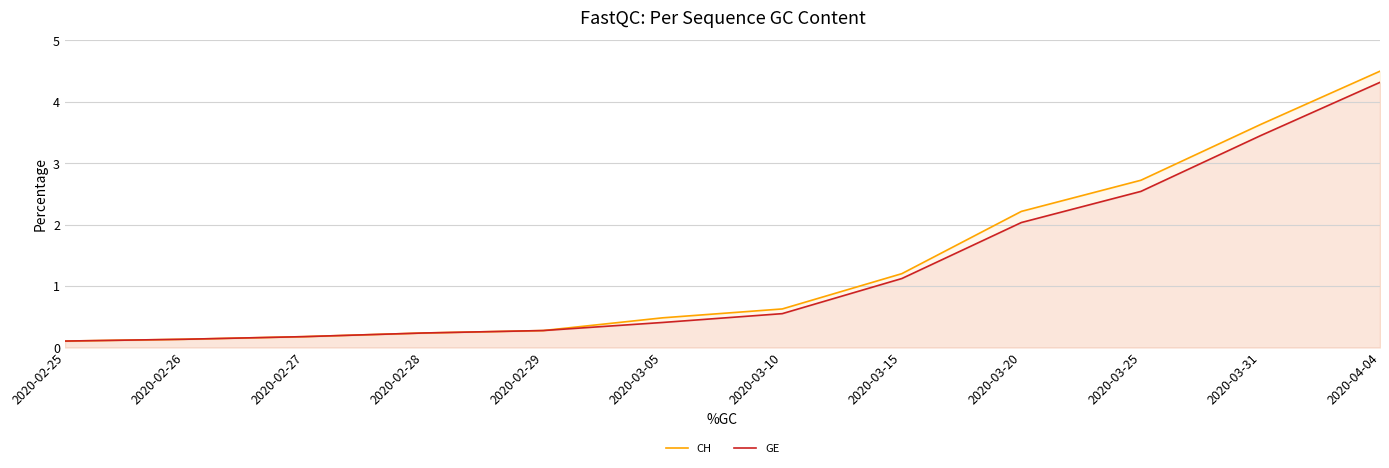

Reading right to left, extract all data points from this chart.

CH: 2020-04-04=4.5	2020-03-31=3.6	2020-03-25=2.7	2020-03-20=2.2	2020-03-15=1.2	2020-03-10=0.6	2020-03-05=0.5	2020-02-29=0.3	2020-02-28=0.2	2020-02-27=0.2	2020-02-26=0.1	2020-02-25=0.1
GE: 2020-04-04=4.3	2020-03-31=3.5	2020-03-25=2.5	2020-03-20=2.0	2020-03-15=1.1	2020-03-10=0.6	2020-03-05=0.4	2020-02-29=0.3	2020-02-28=0.2	2020-02-27=0.2	2020-02-26=0.1	2020-02-25=0.1